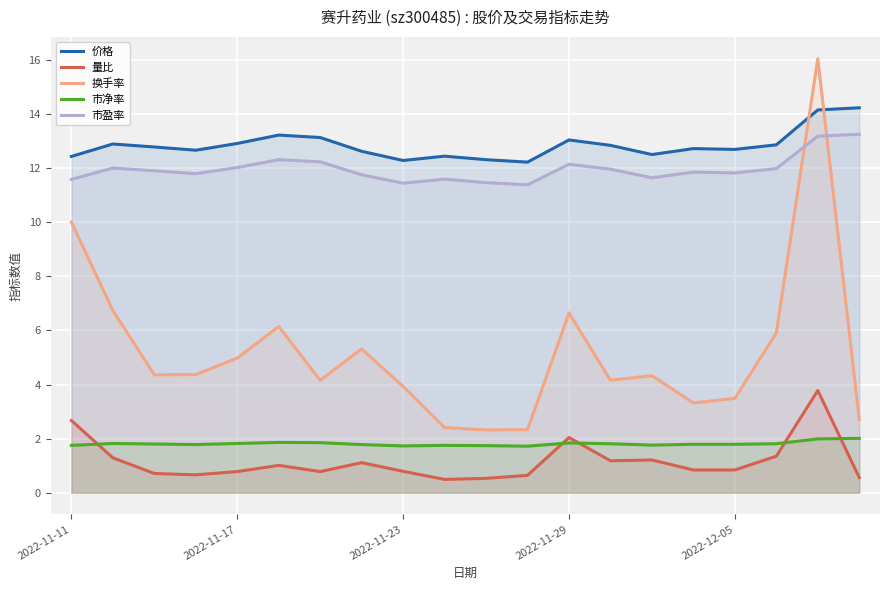

In 换手率, how many points are higher than both neighbors (excluding endpoints)?

5